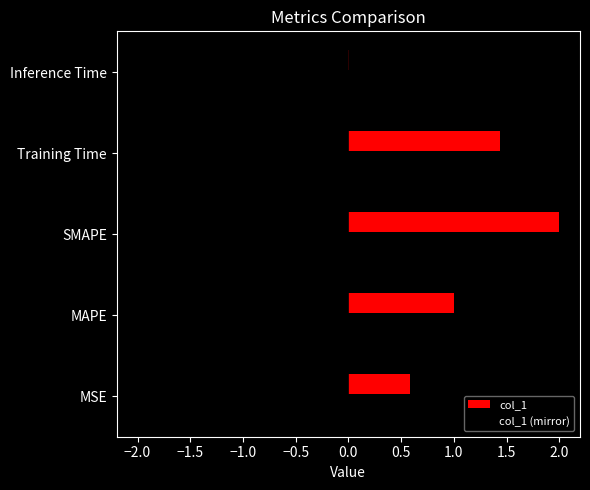

What position from the right is MAPE?

4